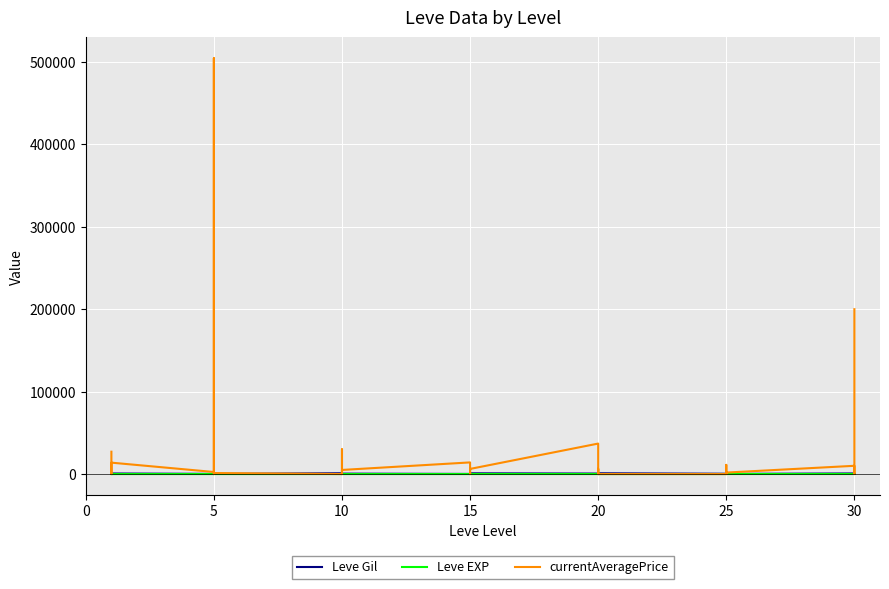

What are all the series names shown in the legend?

Leve Gil, Leve EXP, currentAveragePrice